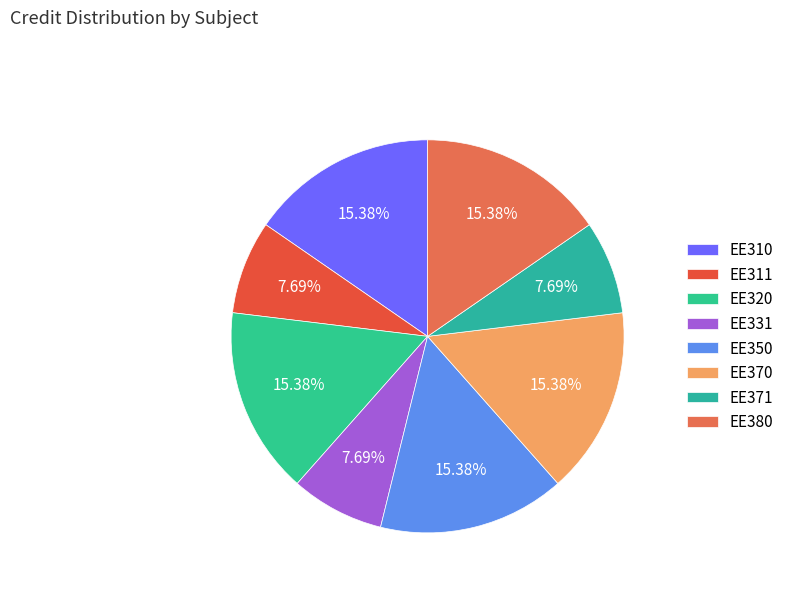

How many segments does this pie chart have?

8